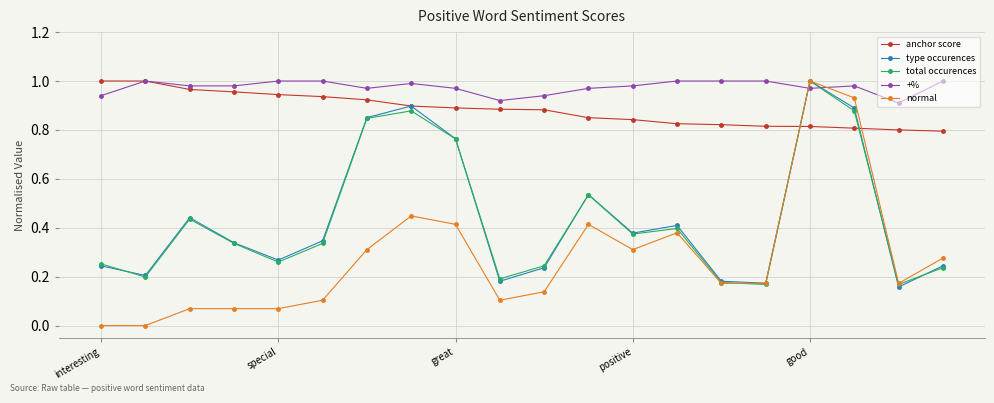

Which series has the widest spread of values?

normal